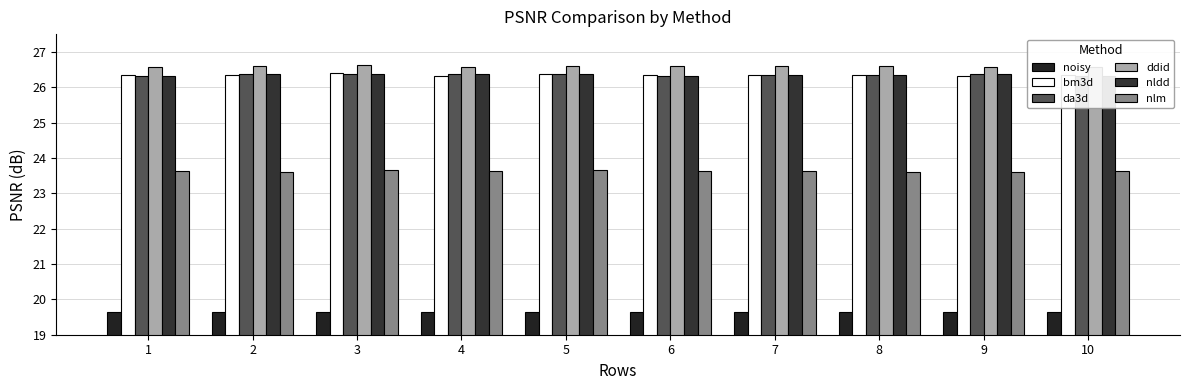

How many nlm values are between 23 and 24?

10